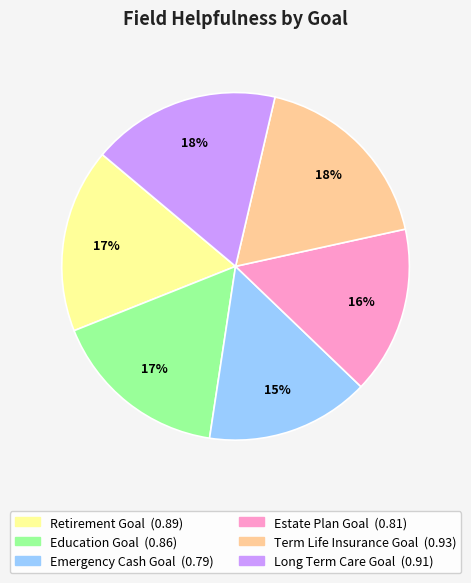

Does Estate Plan Goal represent more than half of the total?

No